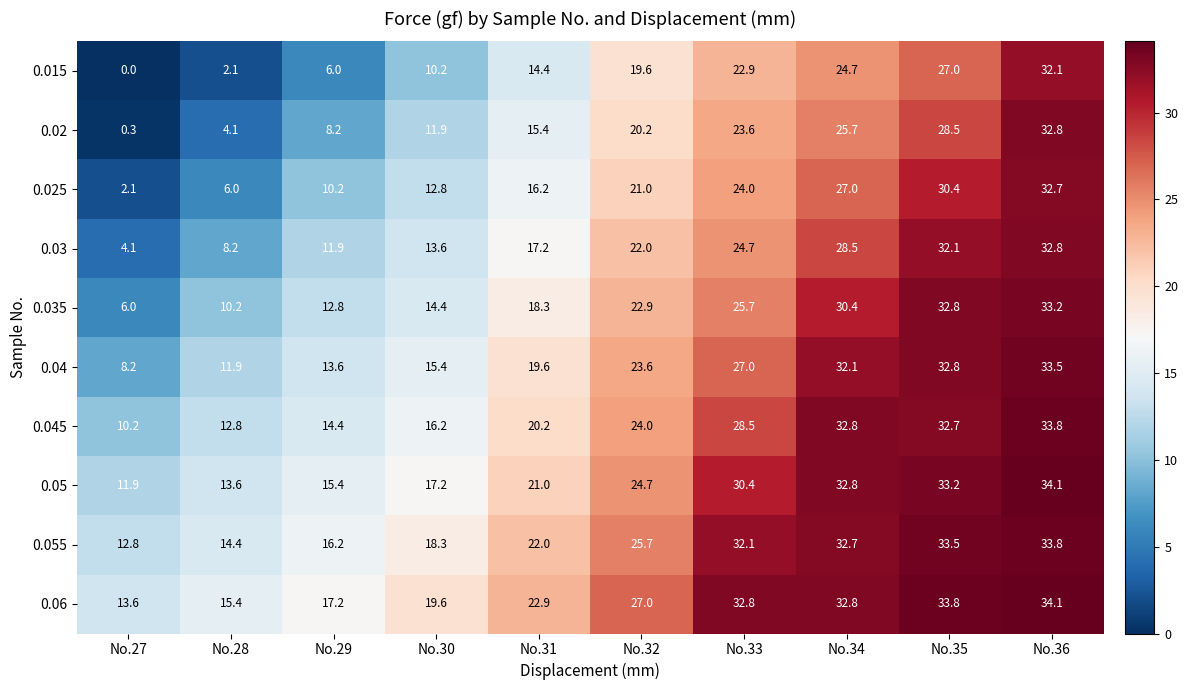

The 0.055 series shows 18.3 at No.30. True or false?

True